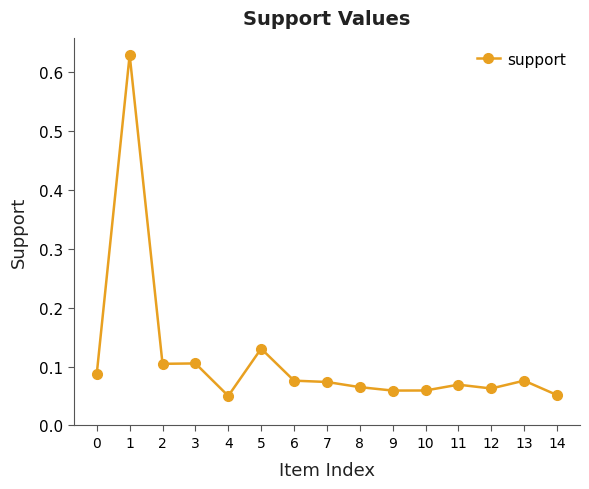

At which category does the data reach its first local peak?

1